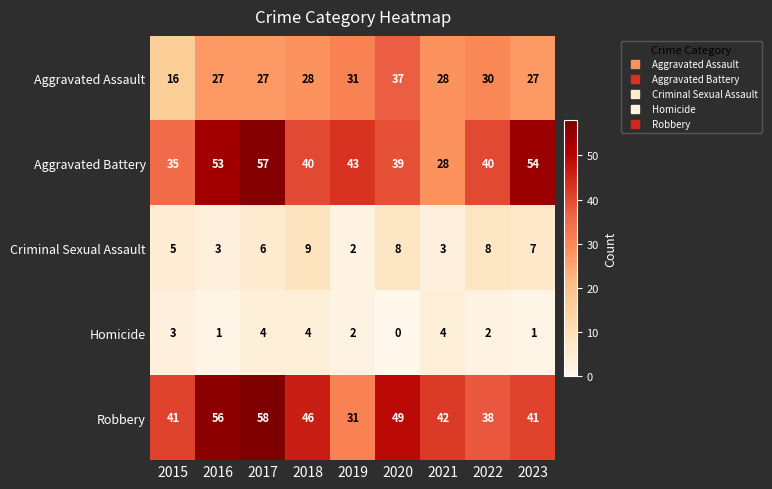

At which label does Aggravated Battery first exceed 40?

2016